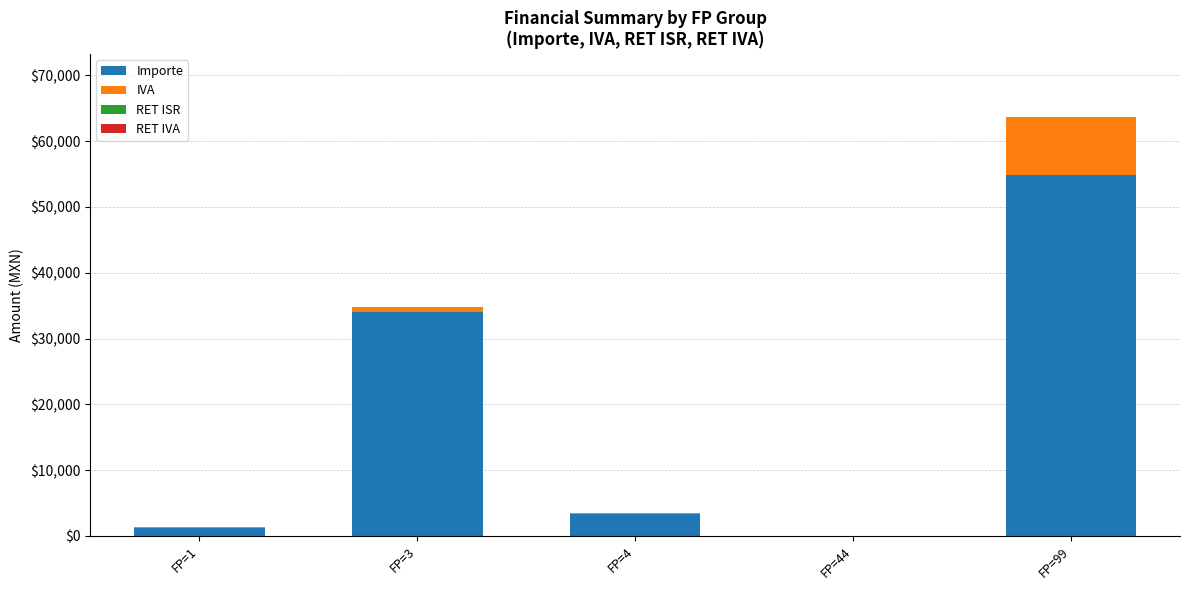

At which category is the sum across all series the highest?

FP=99